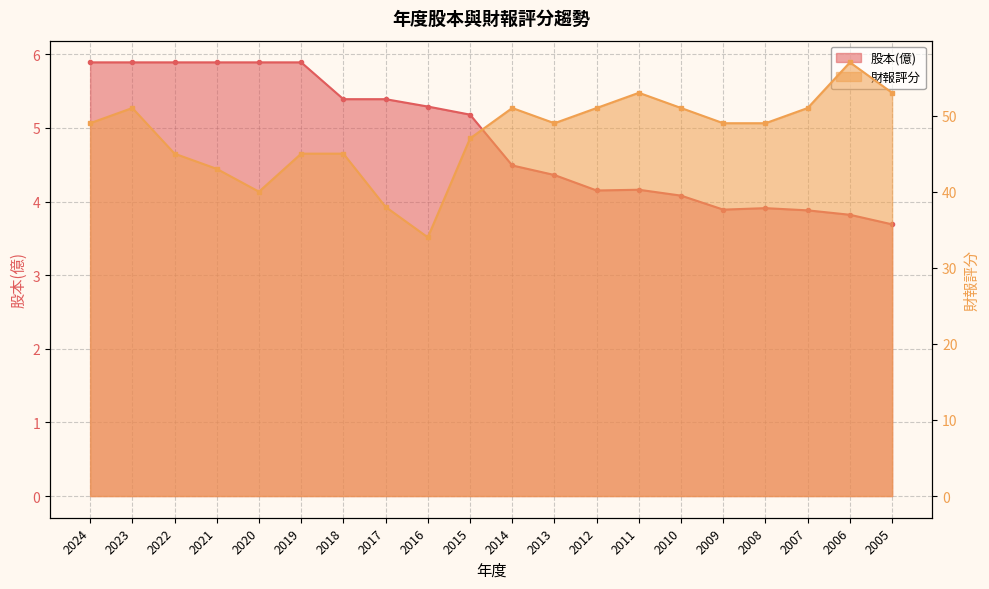

Read the 財報評分 value at 2012.

51.0